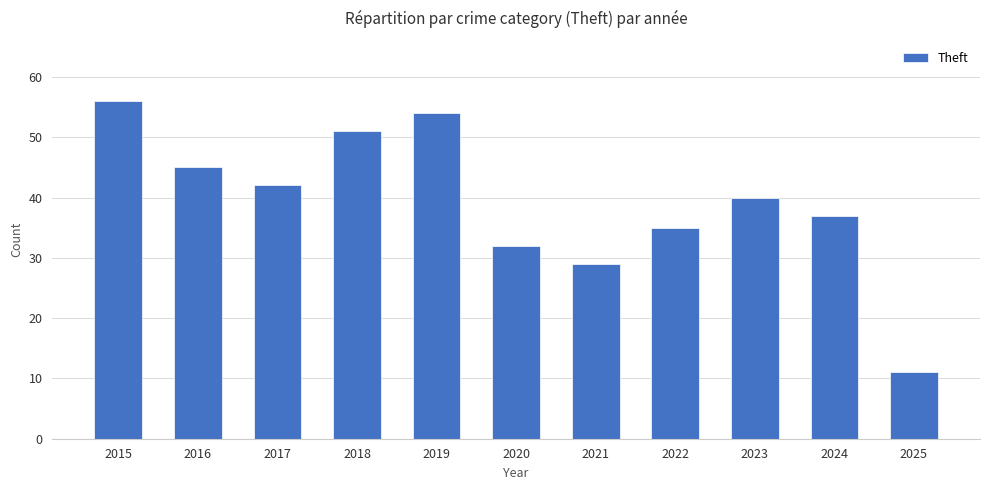

What is the change in value from 2022 to 2023?

+5